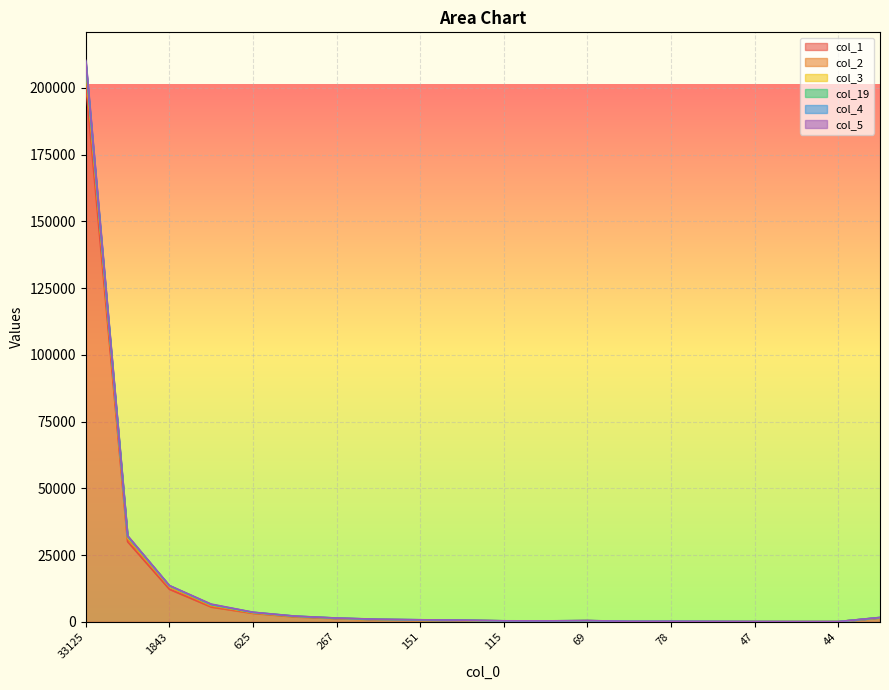

How many interior local peaks does the col_1 series have?

2